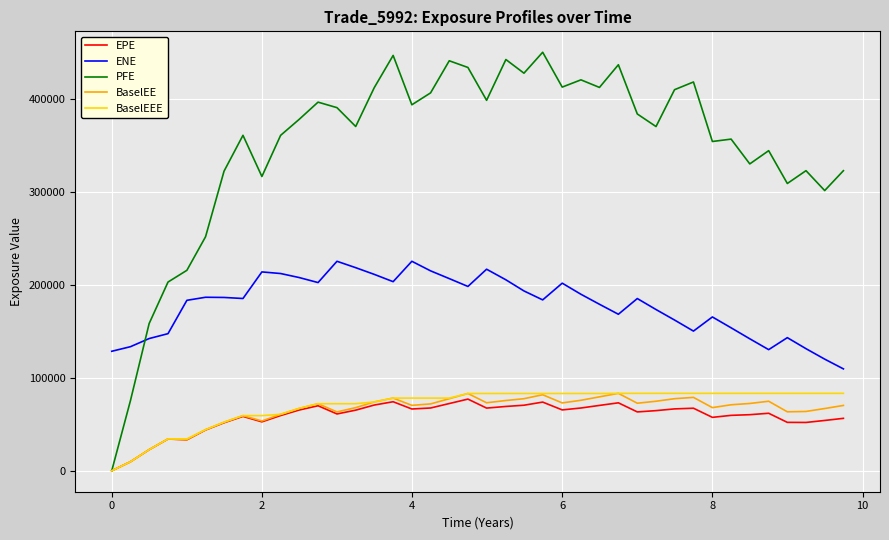

What is the maximum value for EPE?

77147.4